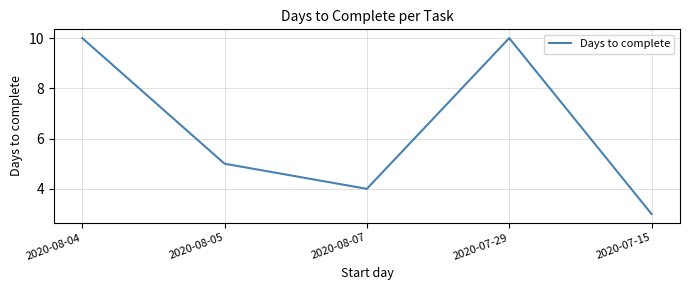

Where is the data nearest to the value 6?

2020-08-05